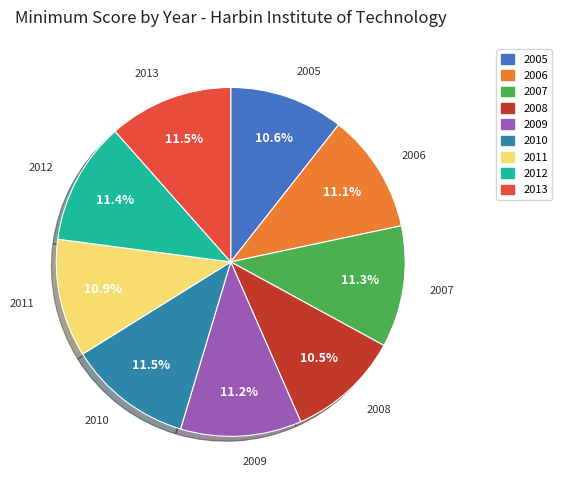

How many slices are in this pie chart?

9